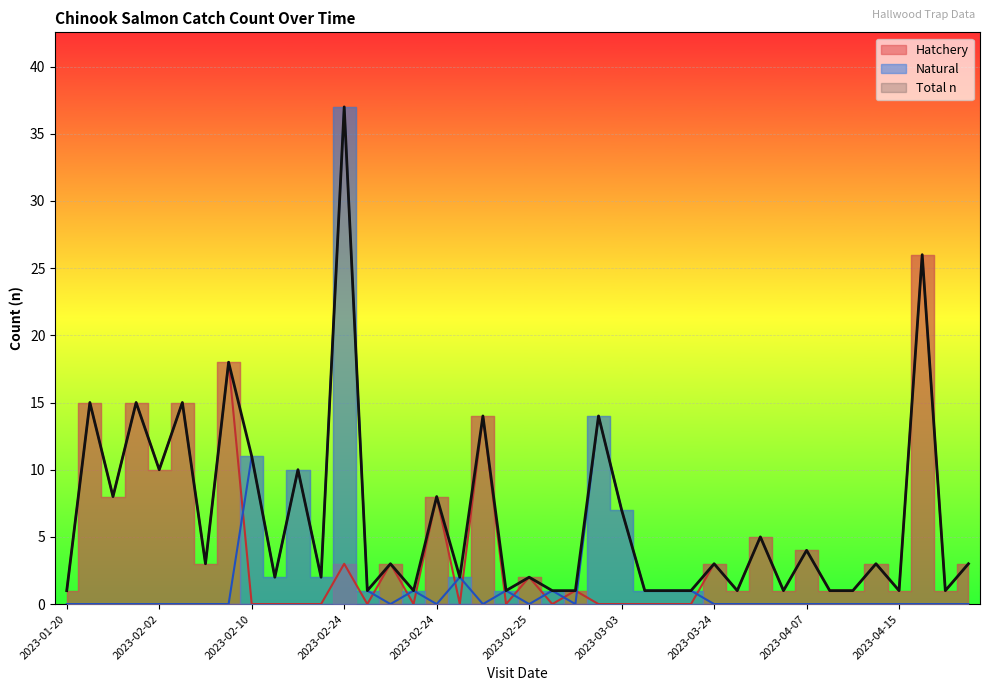

At which category does the data reach its first local valley?

2023-01-26